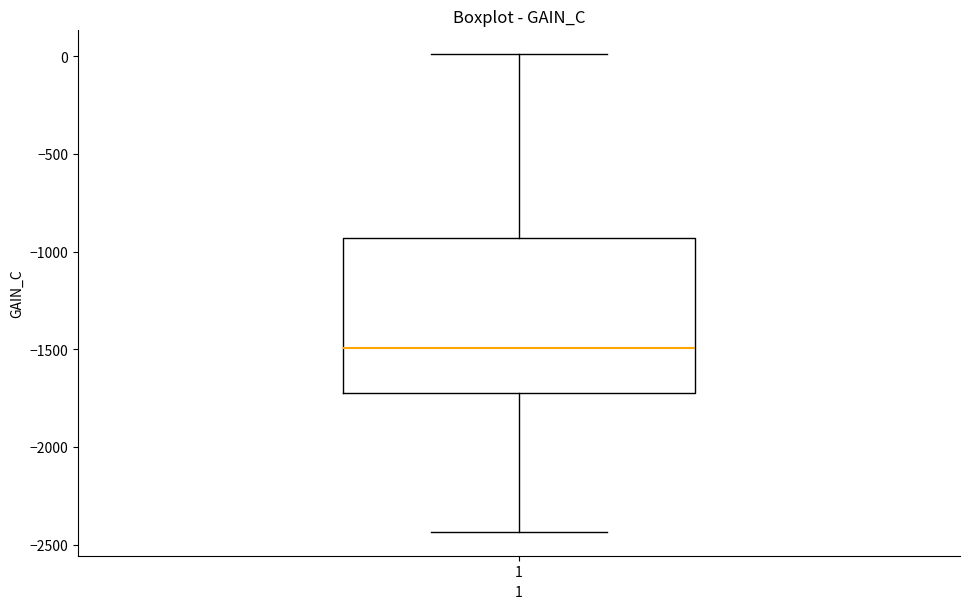

Where does the lower whisker of the box at x = 1 end on the y-axis? The values are not printed on the chart, so give them approximately, as read against the axis.

-2450